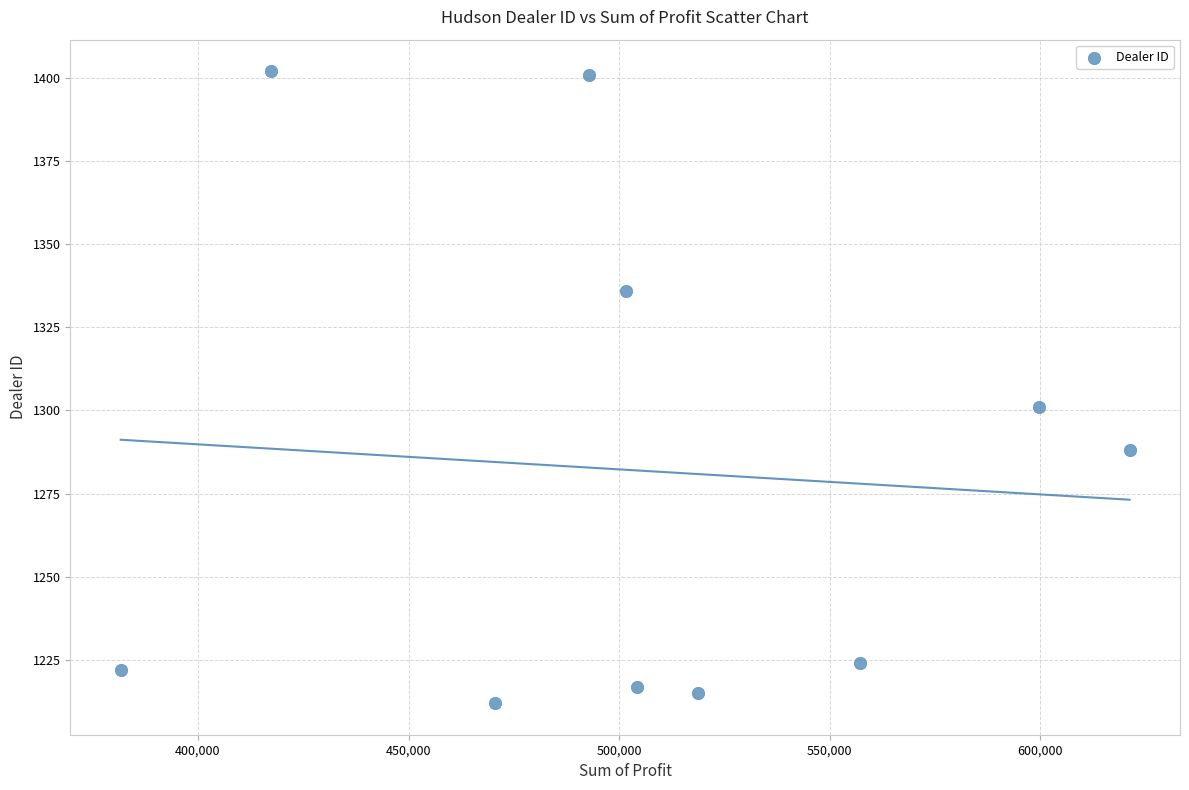

What is the range of Y values (max minus min)?

190